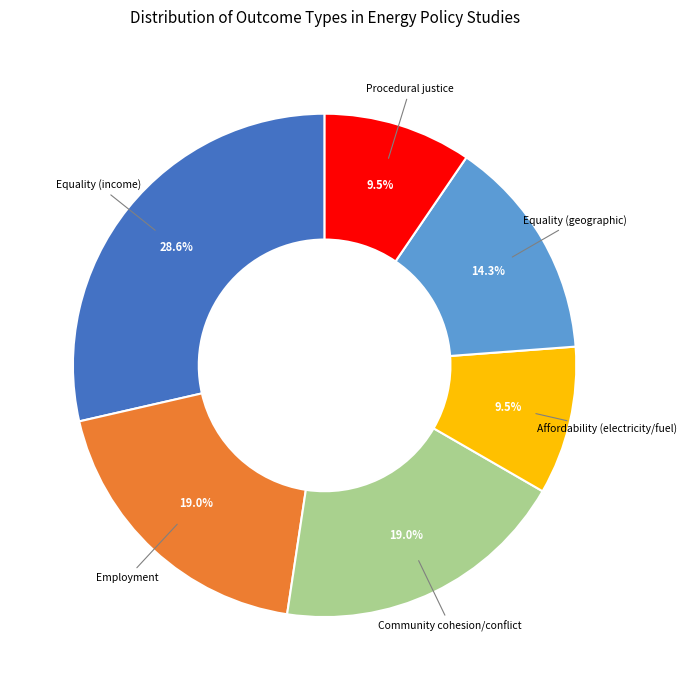

Does any single category account for the majority?

No